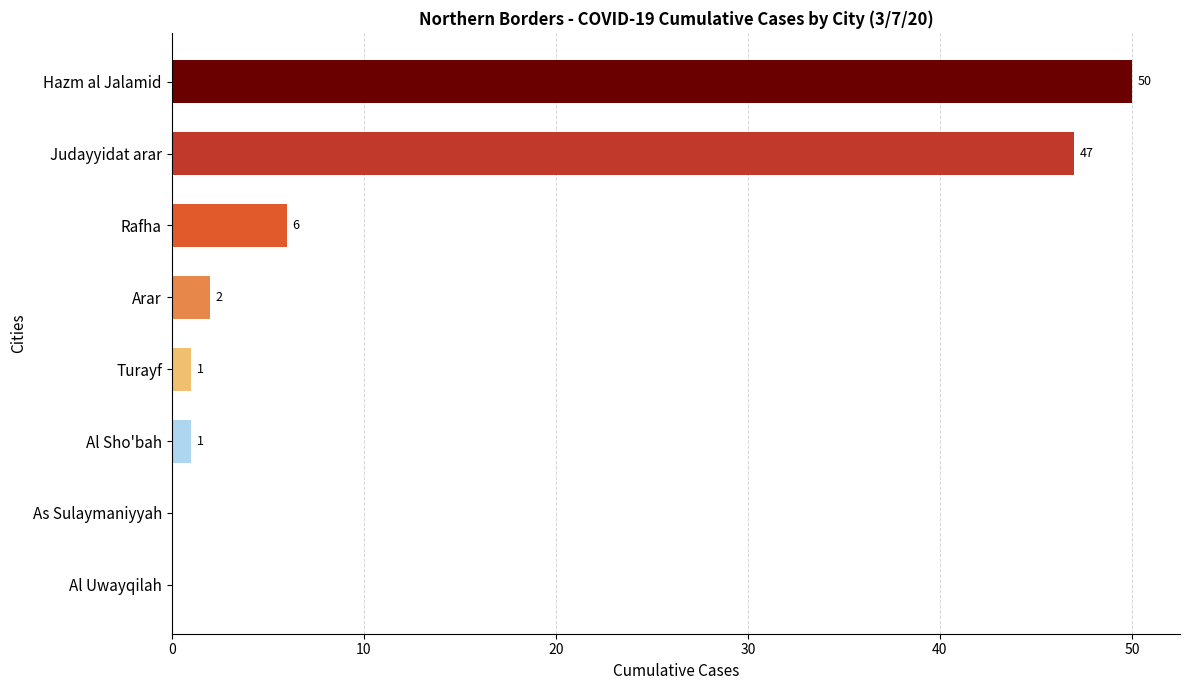

Are the bars horizontal?

Yes